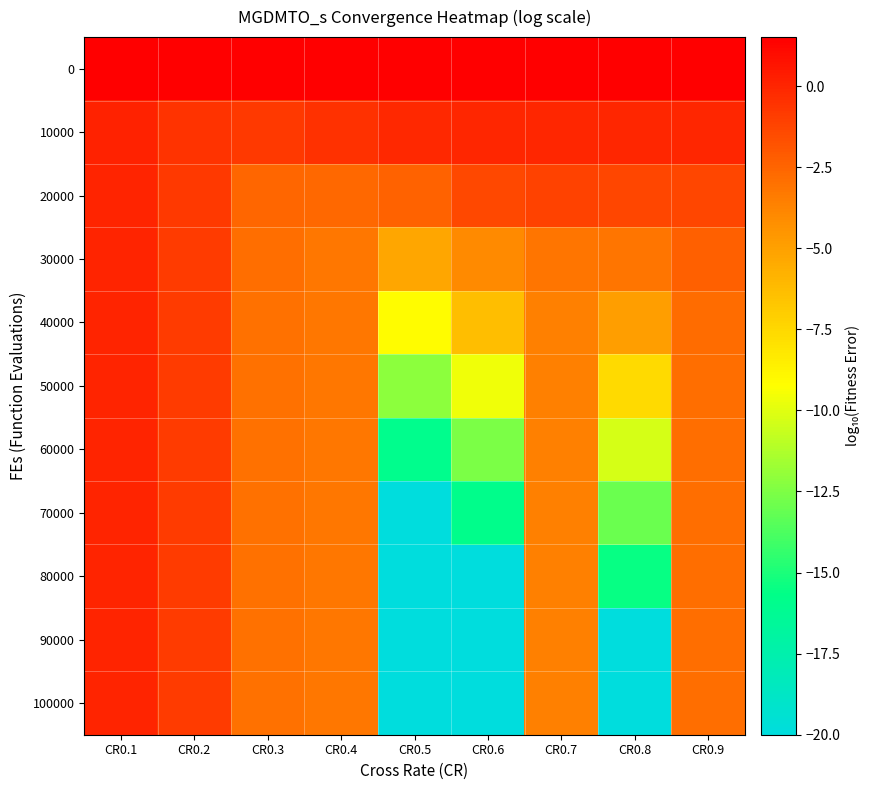

At which category is the sum across all series the highest?

CR0.1